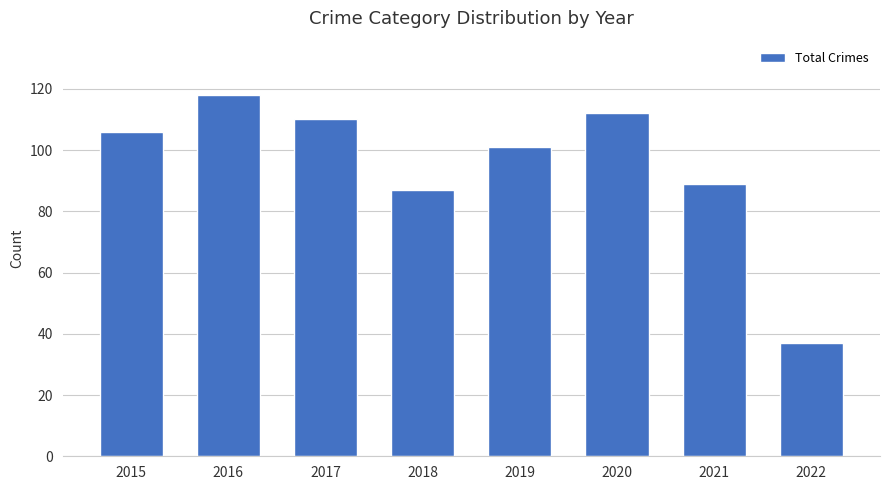

Reading right to left, list all the values displayed in this chart.

37	89	112	101	87	110	118	106